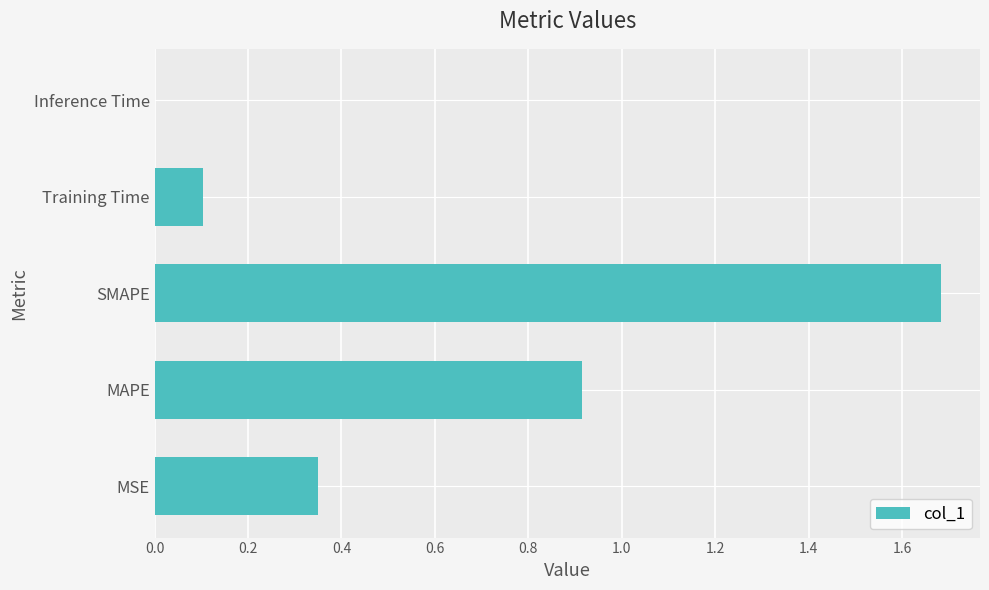

What is the sum of the values at SMAPE and Training Time?

1.8